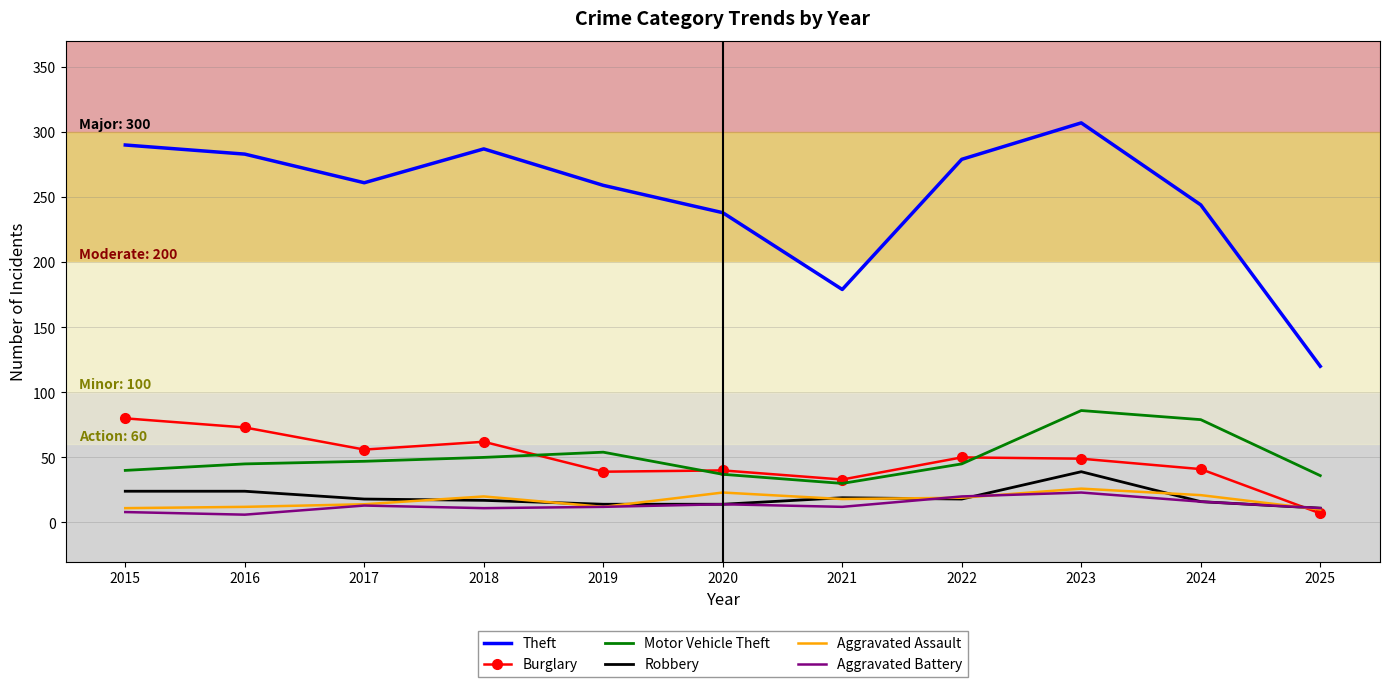

The Robbery series shows 14 at 2019. True or false?

True